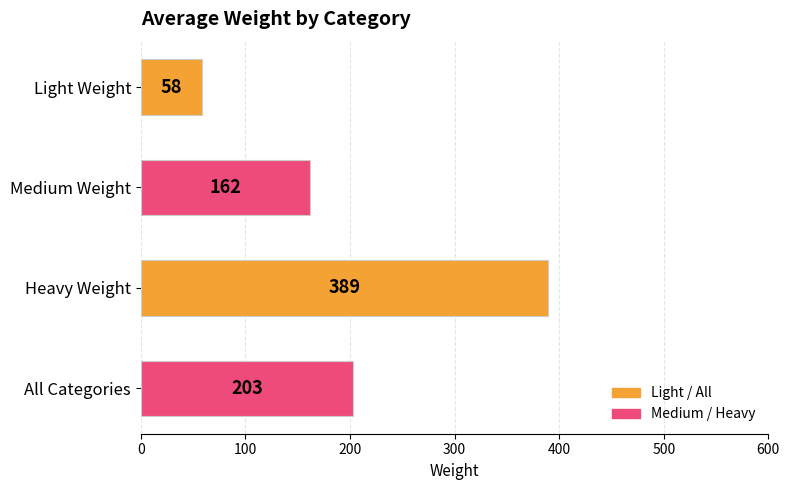

How many bars are there in total?

4